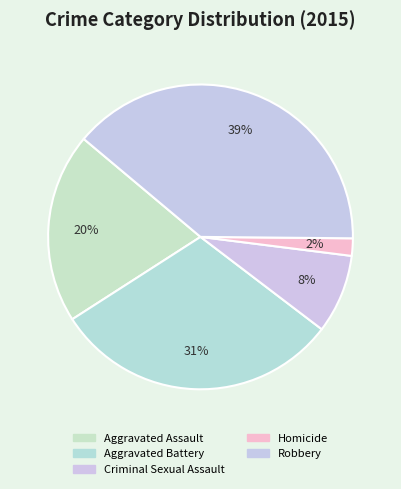

To the nearest percent, what is the combined percentage of Homicide and Robbery?

41%